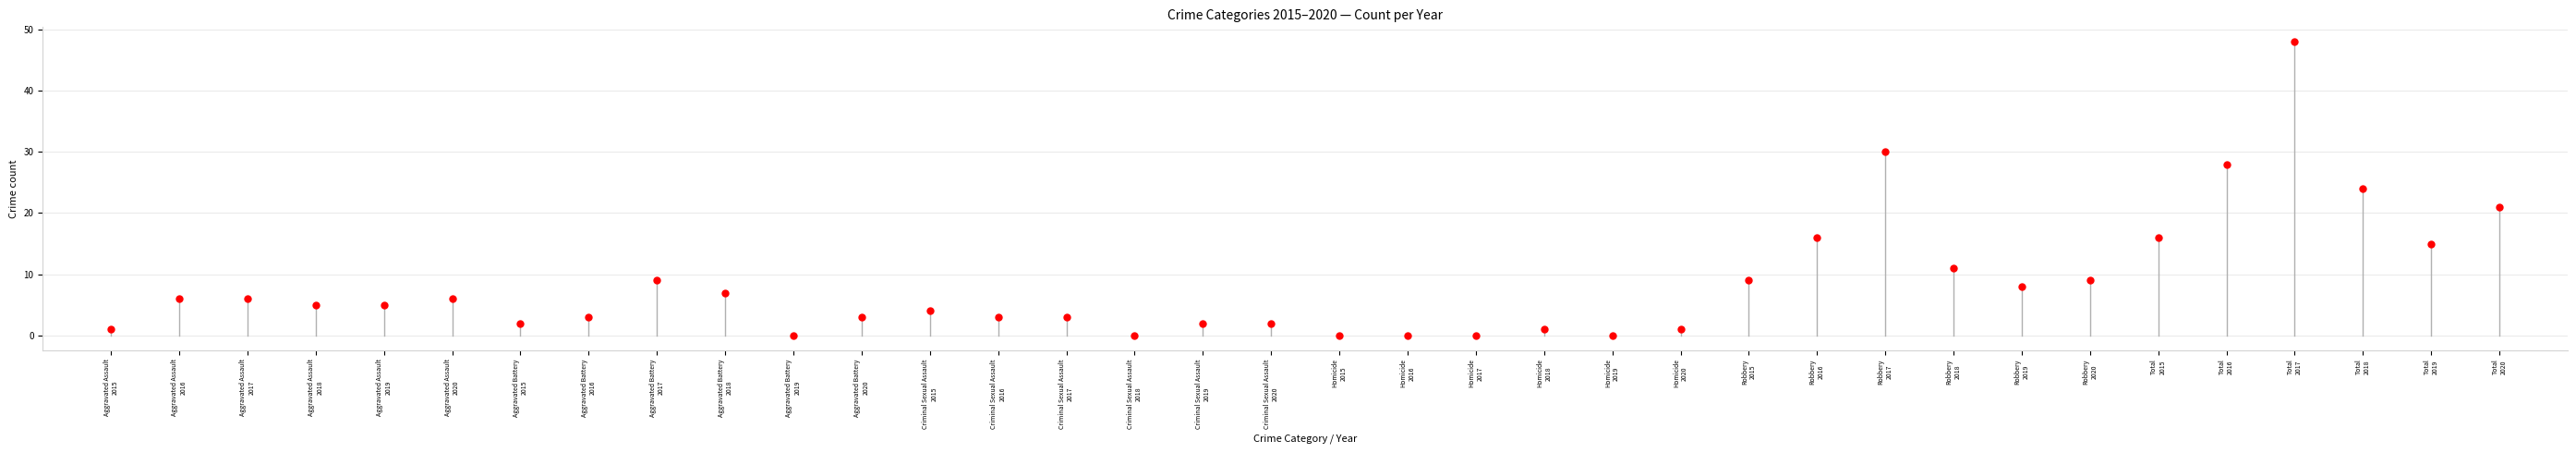

What is the range of Y values (max minus min)?

48